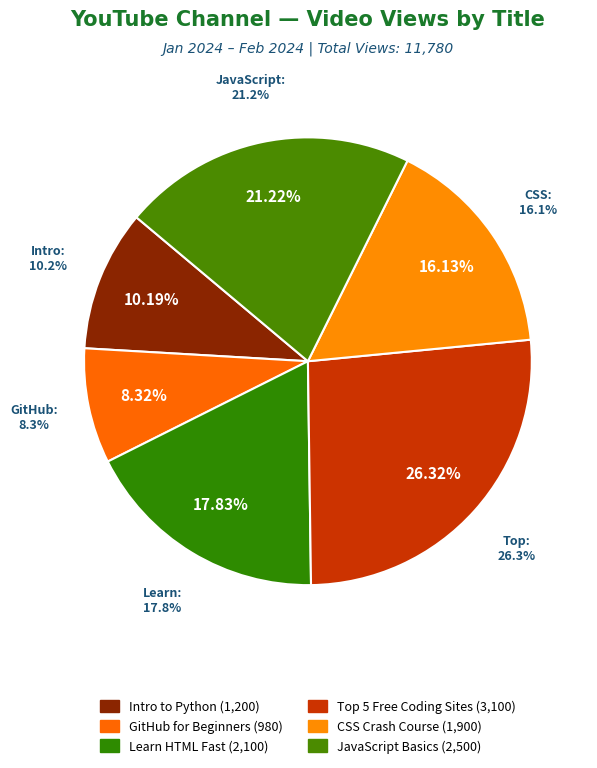

To the nearest percent, what is the difference between the CSS Crash Course and JavaScript Basics slice percentages?

5%